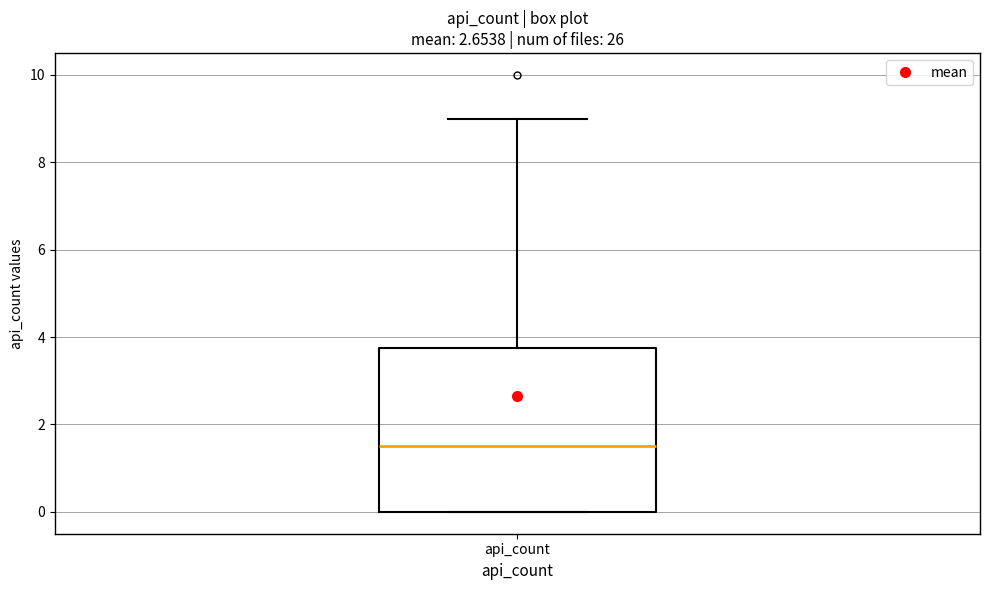

Where does the upper whisker of the box for api_count end on the y-axis? The values are not printed on the chart, so give them approximately, as read against the axis.

9.0